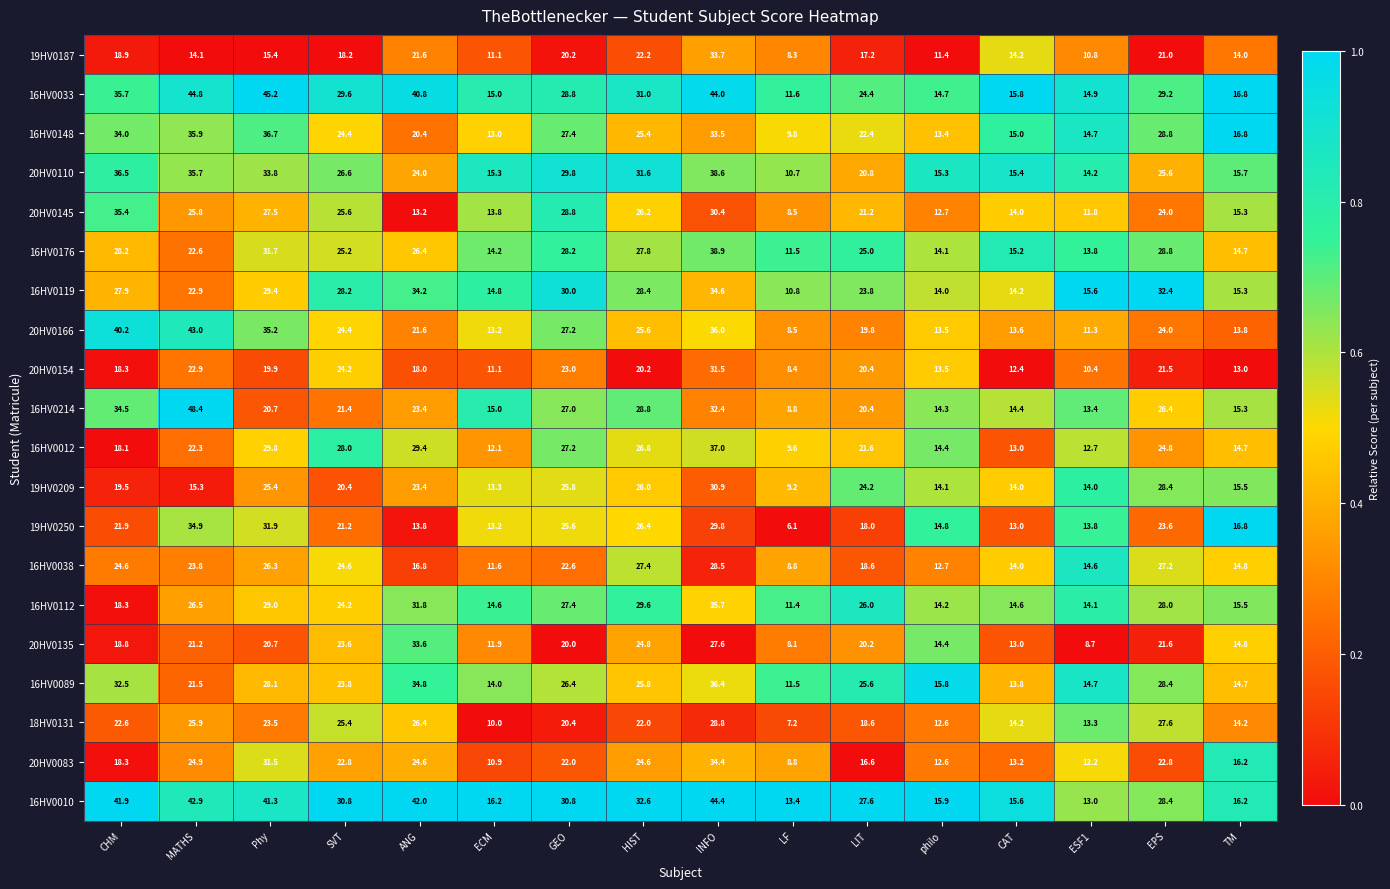

Which series changed the most between ESF1 and TM?

20HV0135